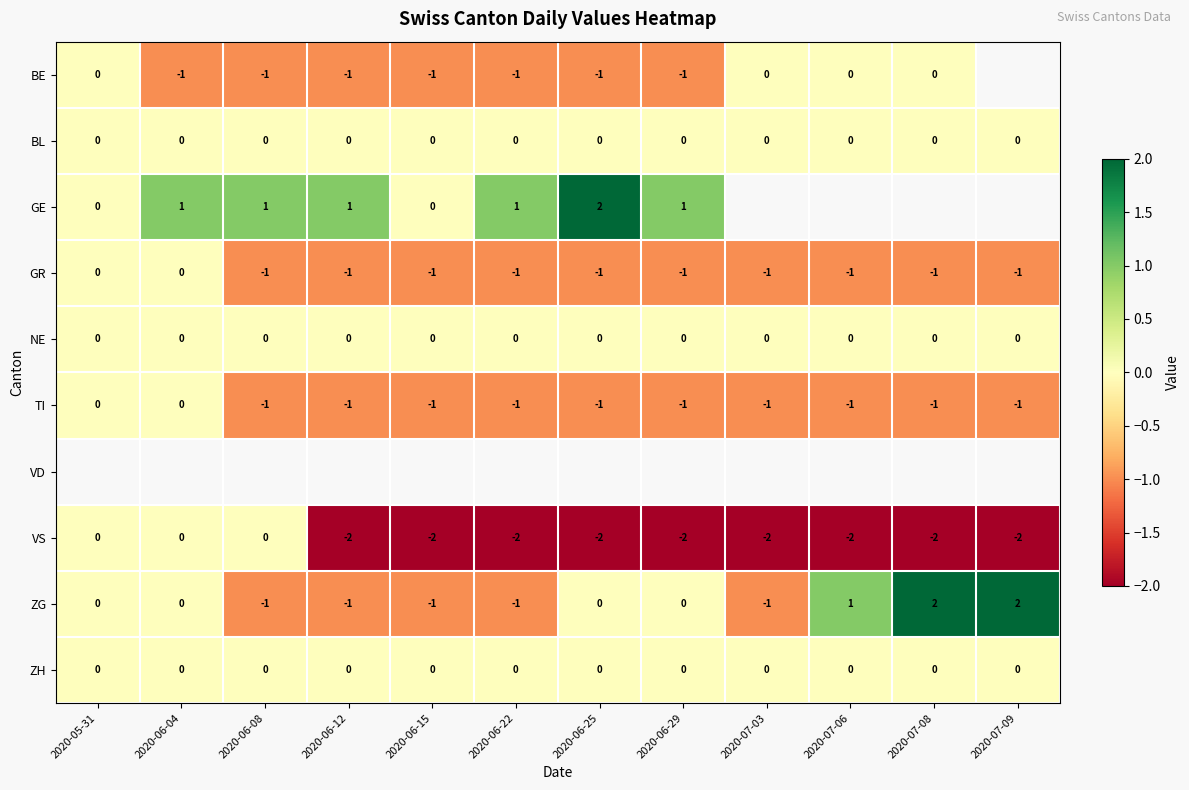

The ZG series shows 2 at 2020-07-09. True or false?

True